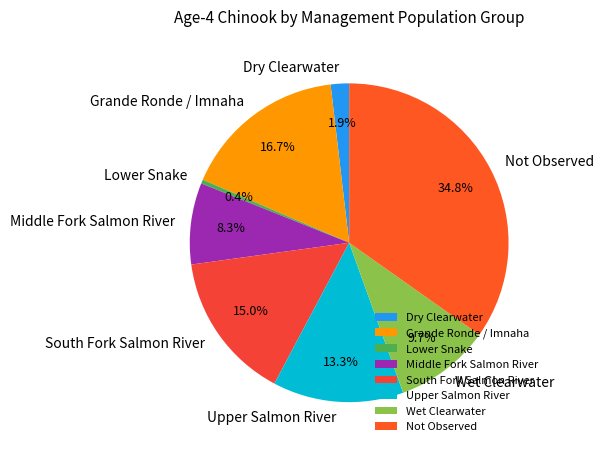

How many slices are in this pie chart?

8